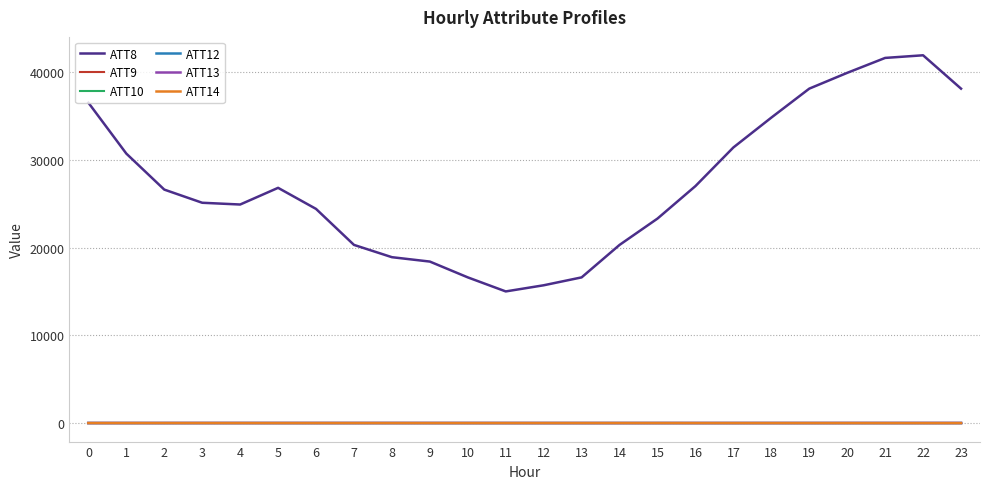

Does the chart have visible grid lines?

Yes